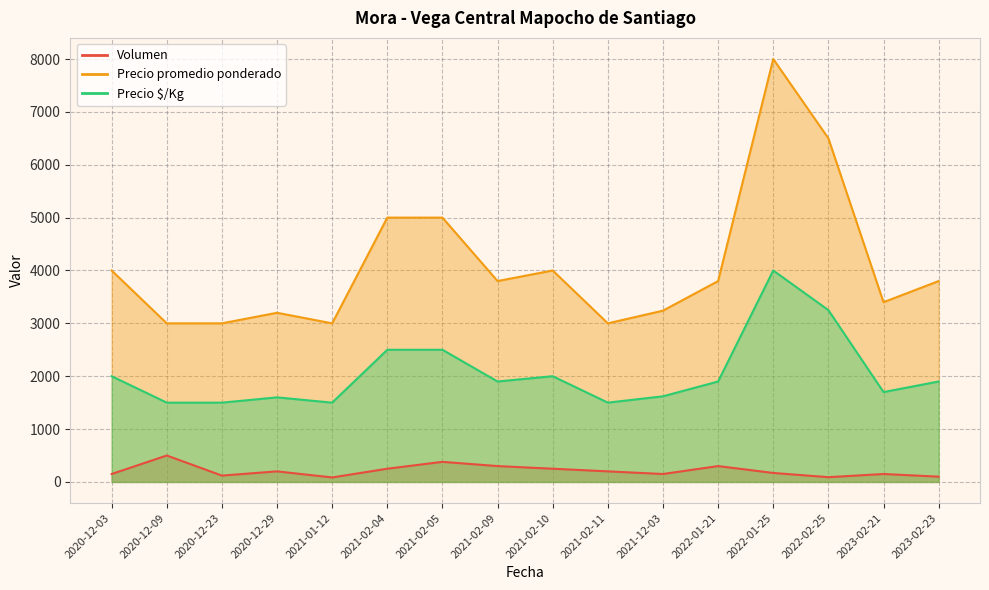

List the labels in order of Volumen value, smallest first.

2021-01-12, 2022-02-25, 2023-02-23, 2020-12-23, 2020-12-03, 2021-12-03, 2023-02-21, 2022-01-25, 2020-12-29, 2021-02-11, 2021-02-04, 2021-02-10, 2021-02-09, 2022-01-21, 2021-02-05, 2020-12-09